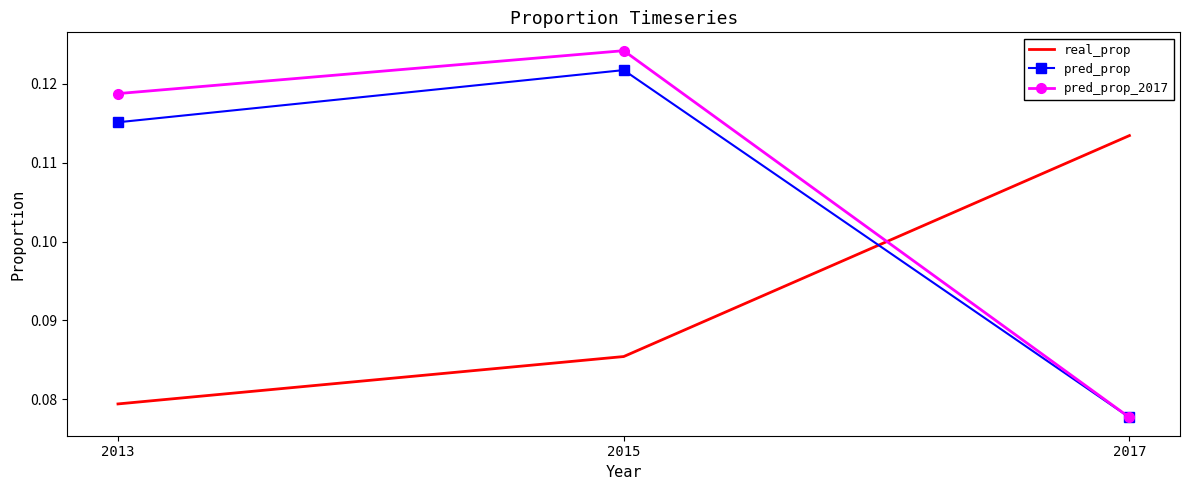

What is the sum of the pred_prop values at 2015 and 2017?

0.2